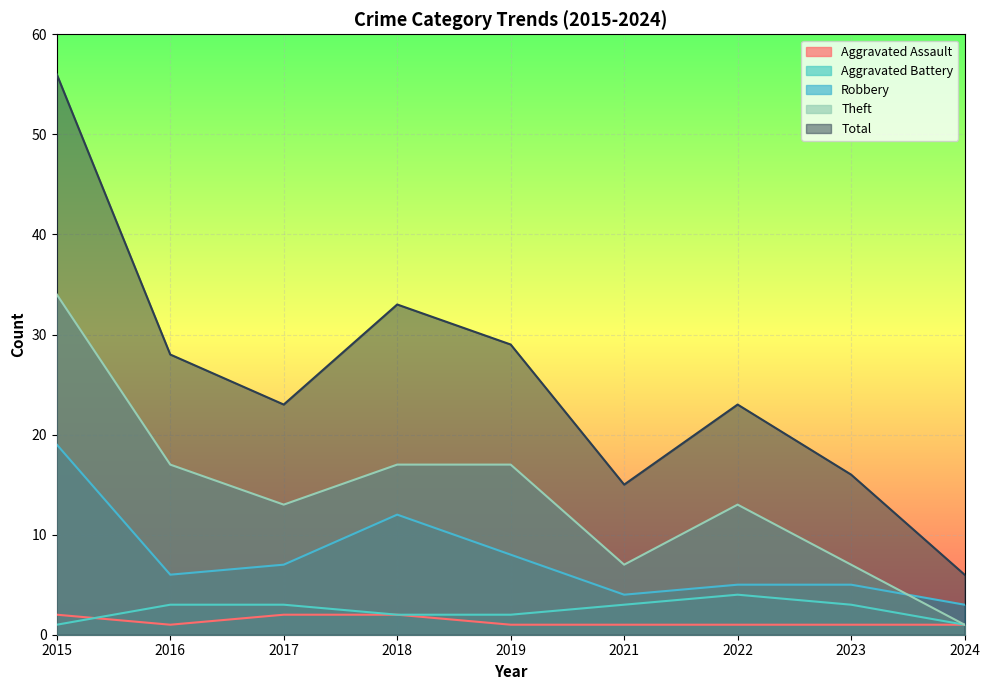

What is the value of the Theft point at the 8th from the left?

7